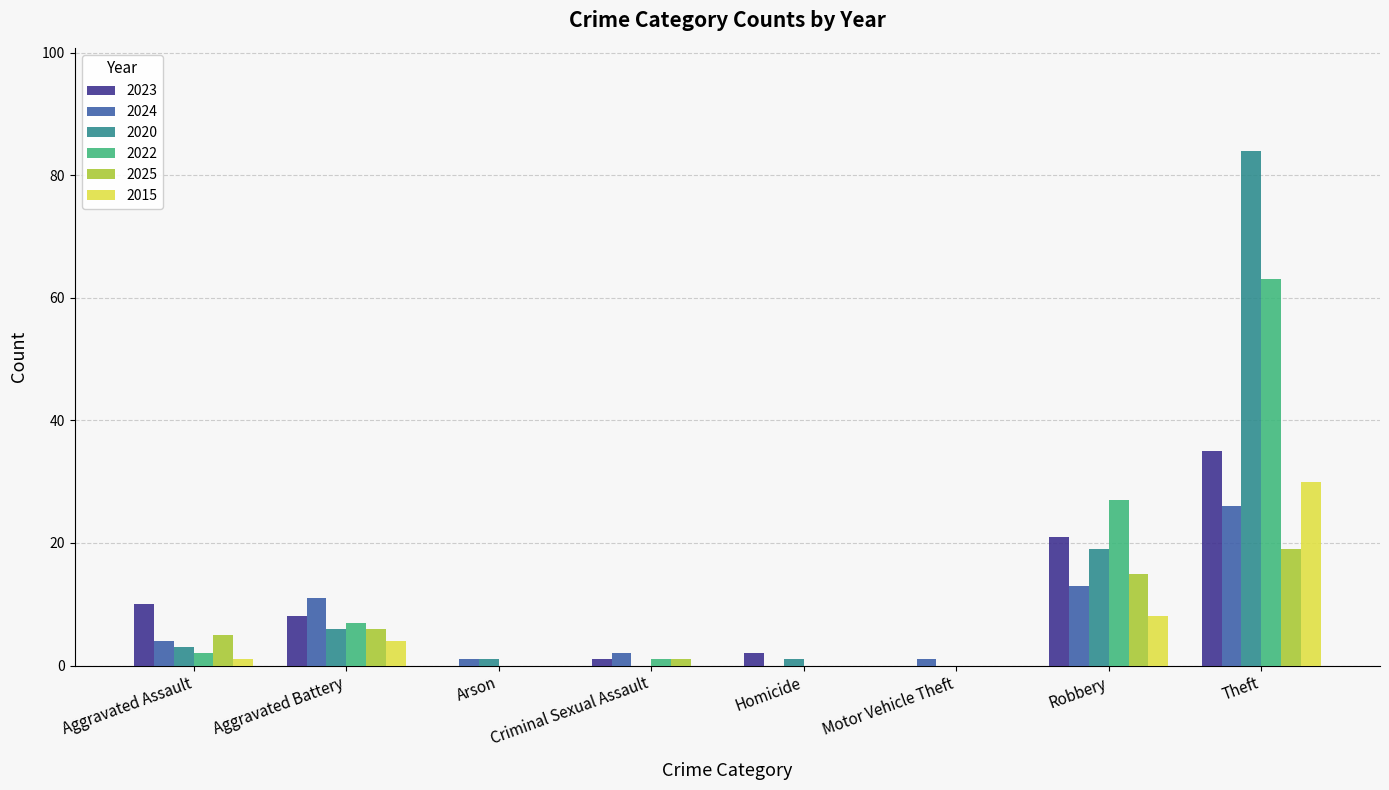

The value of 2023 at Arson is 13. True or false?

False